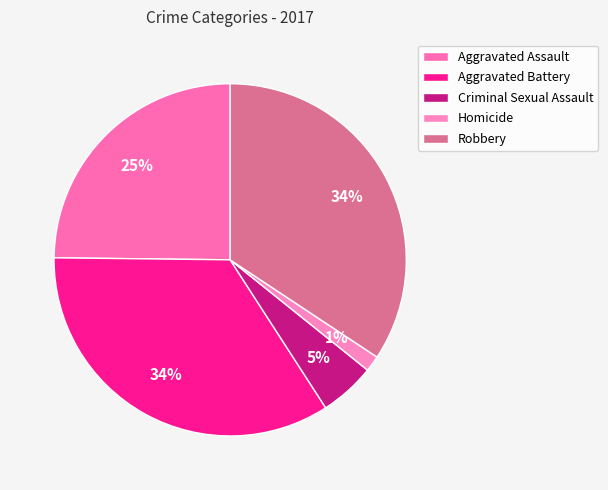

What percentage is the Aggravated Assault slice, to the nearest percent?

25%